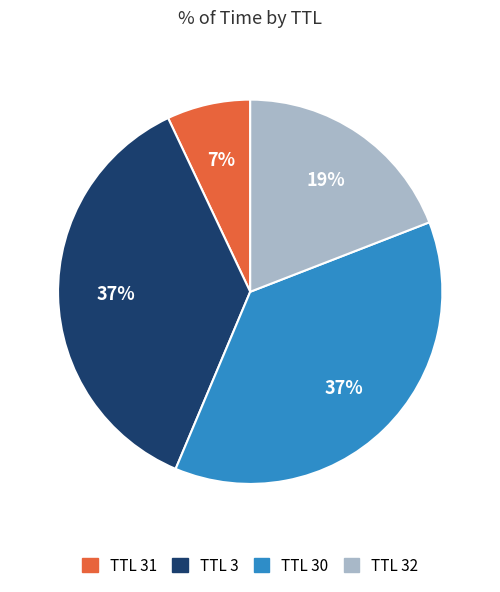

Is there a majority slice in this chart?

No